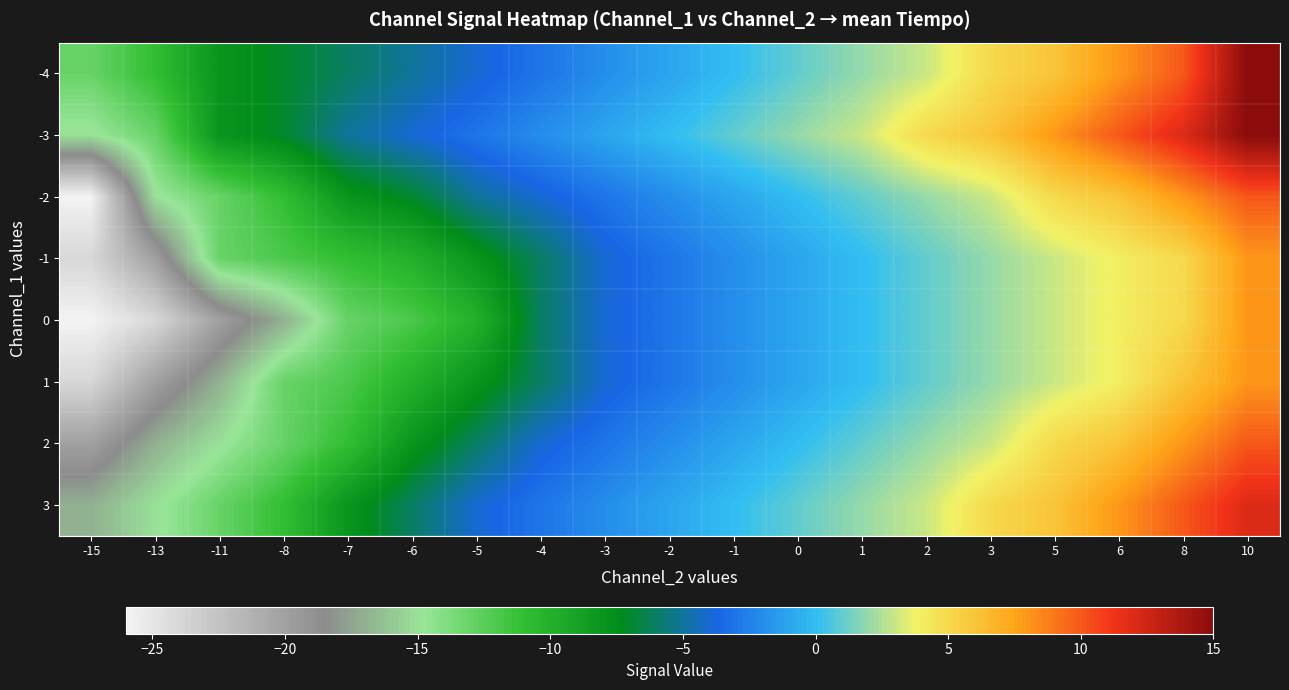

Reading right to left, what are all the values shown in this chart?

-4: 10=15	8=10	6=8	5=6	3=5	2=3	1=2	0=1	-1=0	-2=-1	-3=-2	-4=-3	-5=-4	-6=-5	-7=-6	-8=-7	-11=-8	-13=-11	-15=-13
-3: 10=15	8=12	6=10	5=8	3=6	2=5	1=3	0=2	-1=1	-2=0	-3=-1	-4=-2	-5=-3	-6=-4	-7=-5	-8=-7	-11=-8	-13=-13	-15=-15
-2: 10=10	8=8	6=6	5=5	3=3	2=2	1=1	0=0	-1=-1	-2=-2	-3=-3	-4=-4	-5=-5	-6=-7	-7=-8	-8=-11	-11=-13	-13=-15	-15=-26
-1: 10=8	8=5	6=4	5=3	3=2	2=1	1=0	0=-1	-1=-2	-2=-3	-3=-4	-4=-6	-5=-8	-6=-10	-7=-11	-8=-12	-11=-13	-13=-20	-15=-24
0: 10=8	8=5	6=4	5=3	3=2	2=1	1=0	0=-1	-1=-2	-2=-3	-3=-4	-4=-6	-5=-10	-6=-12	-7=-13	-8=-17	-11=-20	-13=-24	-15=-26
1: 10=8	8=6	6=4	5=3	3=2	2=1	1=0	0=-1	-1=-2	-2=-3	-3=-4	-4=-6	-5=-8	-6=-10	-7=-12	-8=-13	-11=-17	-13=-20	-15=-24
2: 10=10	8=8	6=6	5=5	3=3	2=2	1=1	0=0	-1=-1	-2=-2	-3=-3	-4=-4	-5=-6	-6=-8	-7=-11	-8=-13	-11=-15	-13=-17	-15=-20
3: 10=12	8=10	6=8	5=6	3=5	2=3	1=2	0=1	-1=0	-2=-1	-3=-2	-4=-3	-5=-4	-6=-6	-7=-8	-8=-11	-11=-13	-13=-15	-15=-17